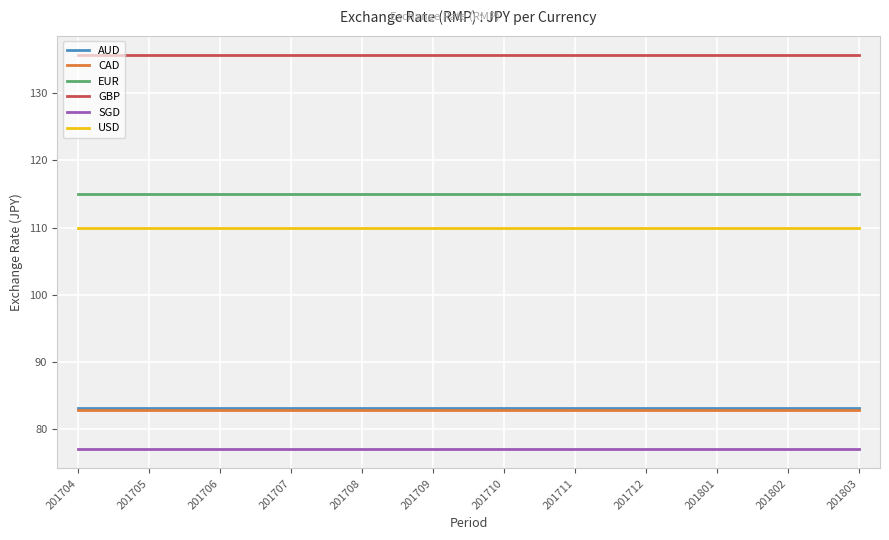

True or false: GBP and AUD intersect in this chart.

False